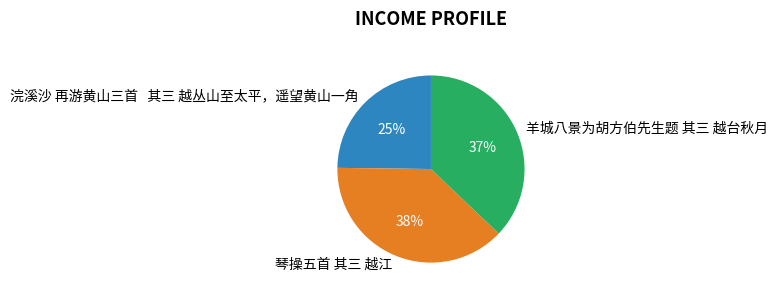

Between 羊城八景为胡方伯先生题 其三 越台秋月 and 琴操五首 其三 越江, which is larger?

琴操五首 其三 越江